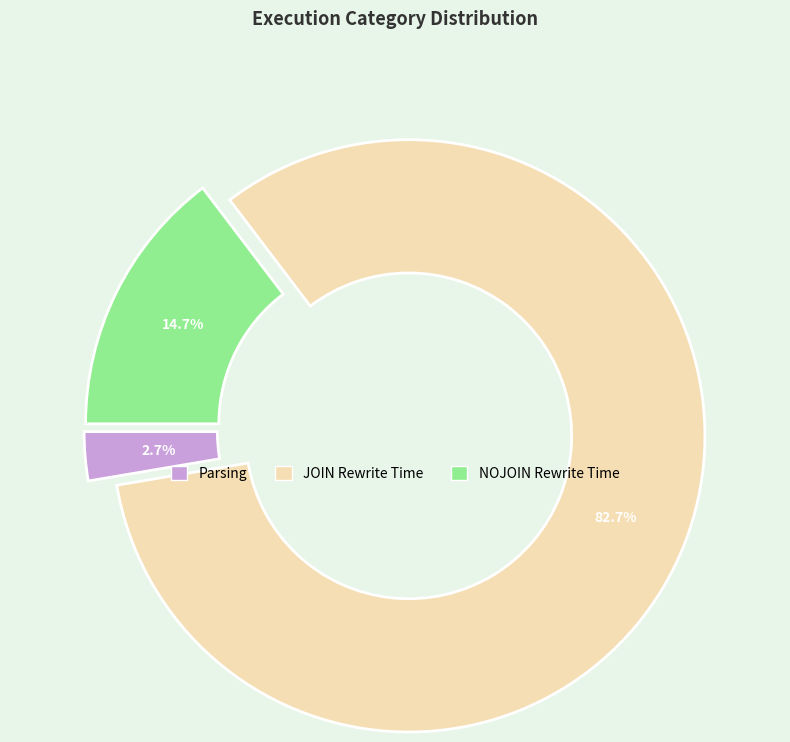

Between NOJOIN Rewrite Time and JOIN Rewrite Time, which is larger?

JOIN Rewrite Time